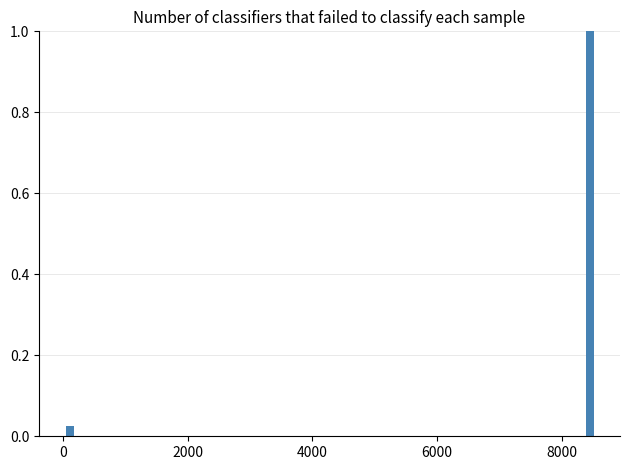

Around what value on the x-axis is the tallest bar? Give the approximate position of its centre, as read against the axis.

8400